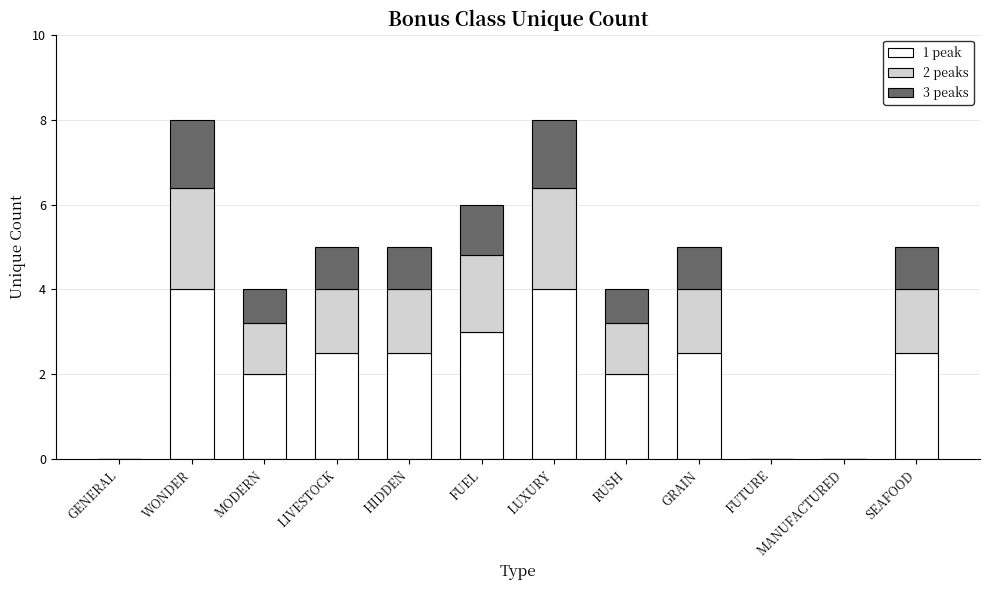

What is the maximum value for 1 peak?

4.0